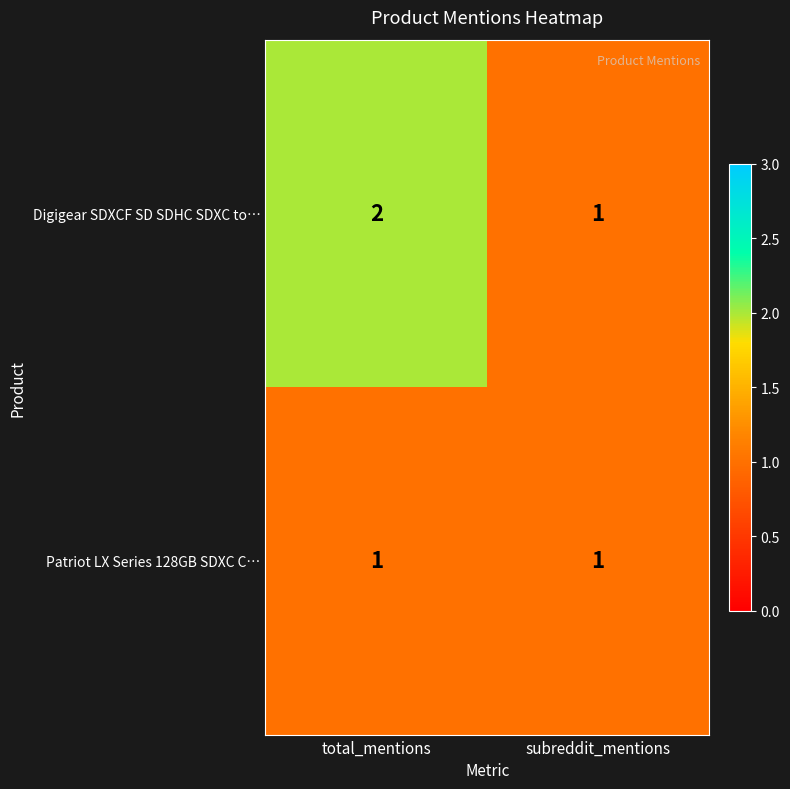

Rank the series at total_mentions from lowest to highest value.

Patriot LX Series 128GB SDXC C…, Digigear SDXCF SD SDHC SDXC to…